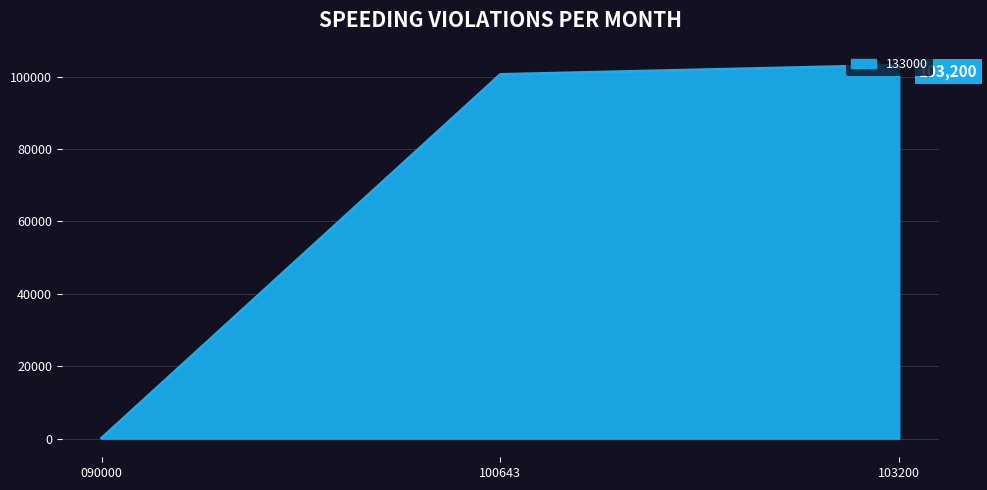

What is the ratio of the value at 103200 to the value at 100643?

1.0